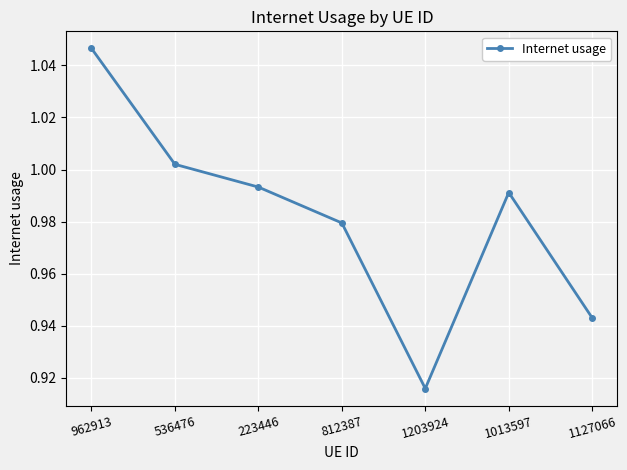

What is the sum of the values at 1127066 and 1013597?

1.9